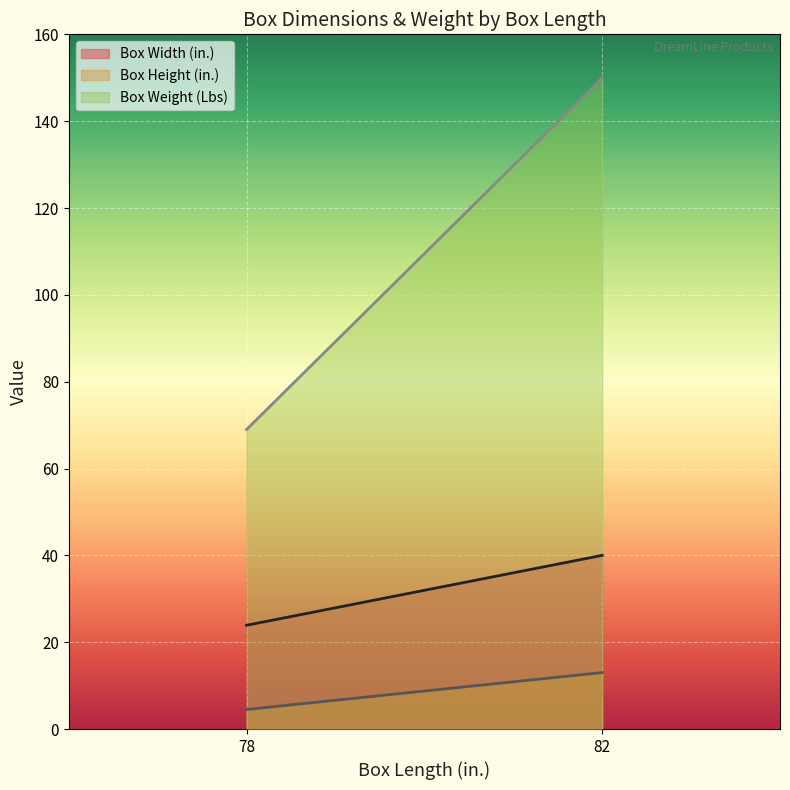

What is the sum of the Box Width (in.) values at 82 and 82?

80.0